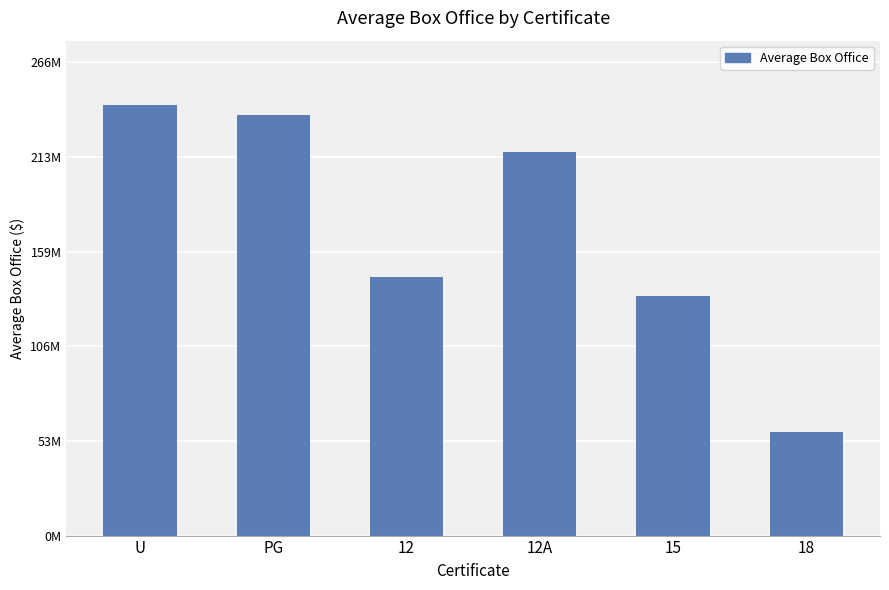

What is the change in value from PG to 18?

-178260910